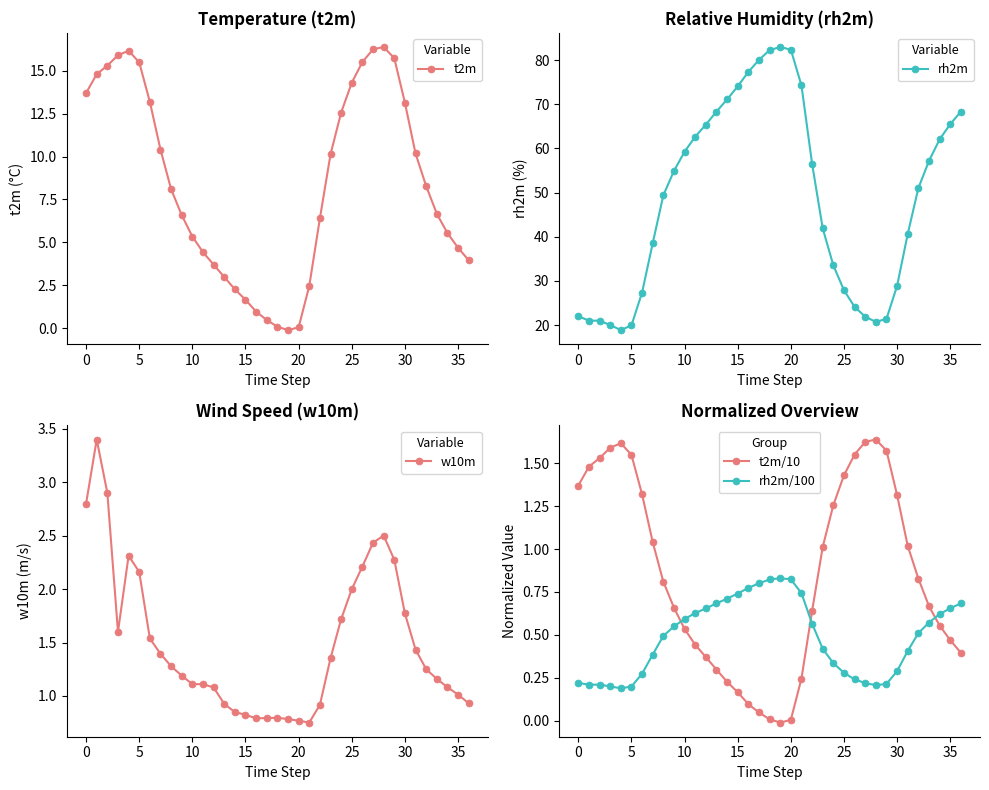

At which category is the sum across all series the highest?

19